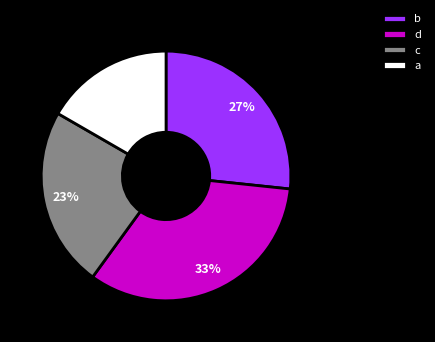

To the nearest percent, what is the combined percentage of c and b?

50%